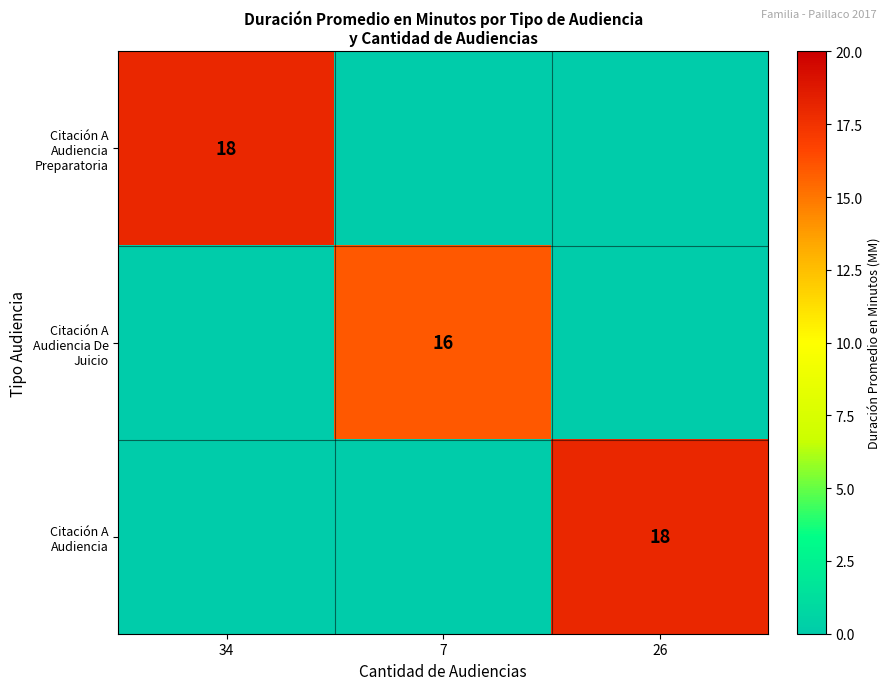

How many series are shown in this chart?

3